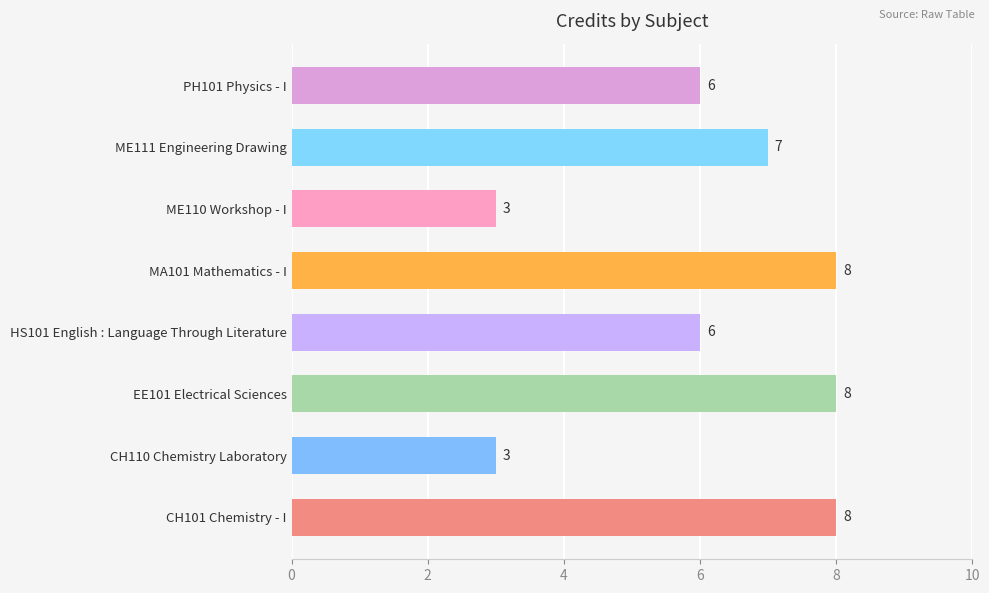

Read the value at MA101 Mathematics - I.

8